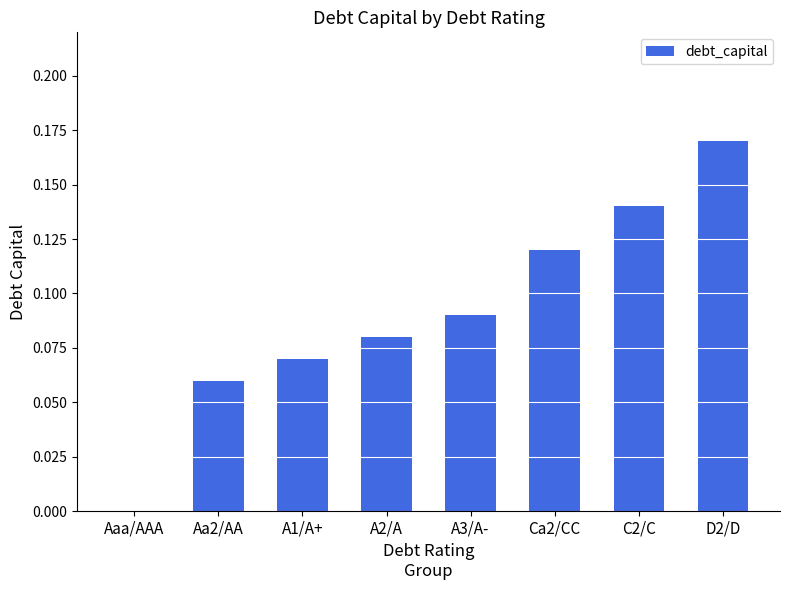

How many positive values are there?

7